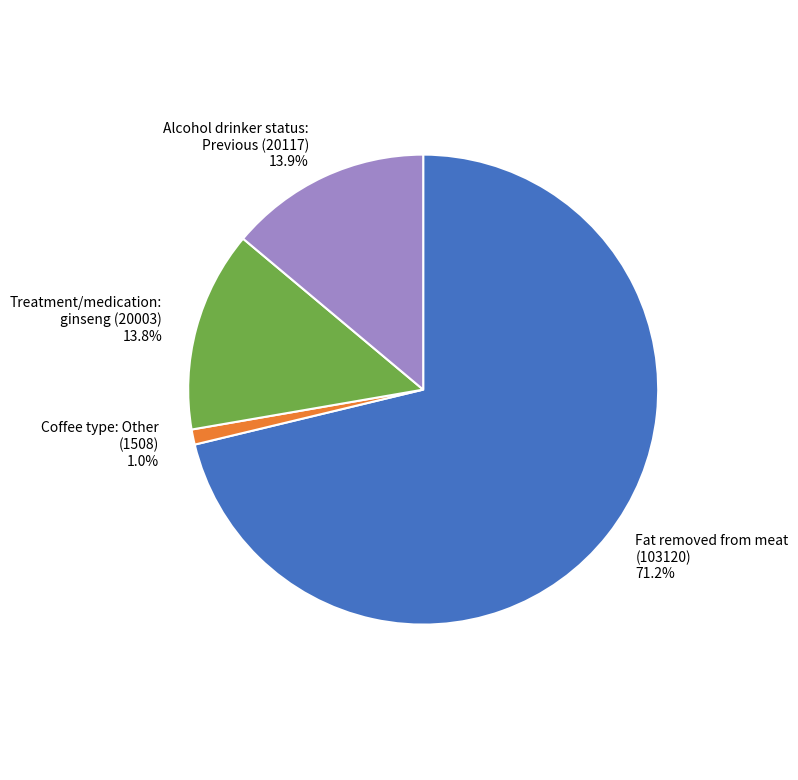

Which slice is the largest?

Fat removed from meat (103120)